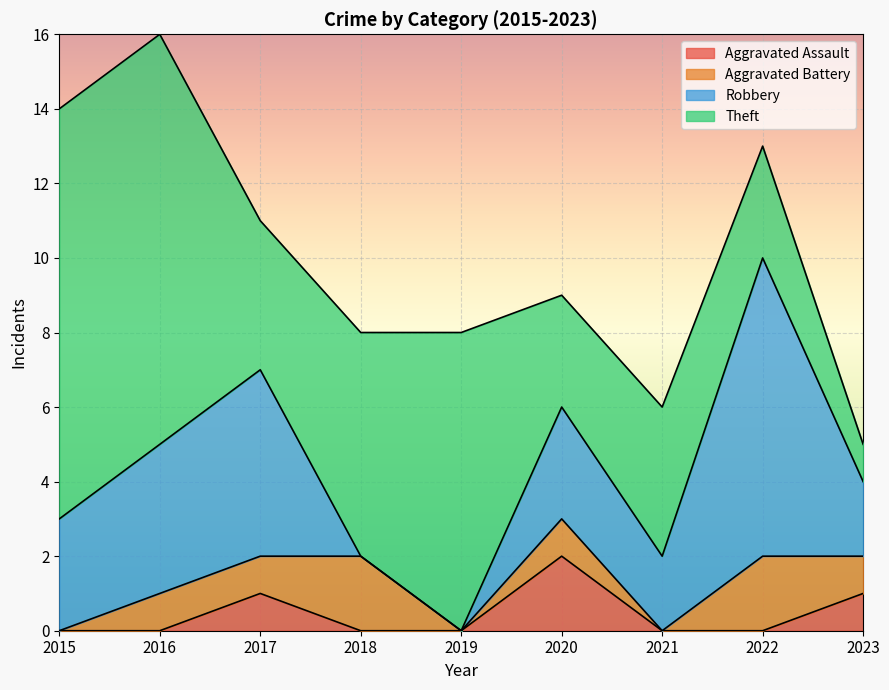

Which series ends up on top after the final intersection of Robbery and Theft?

Robbery